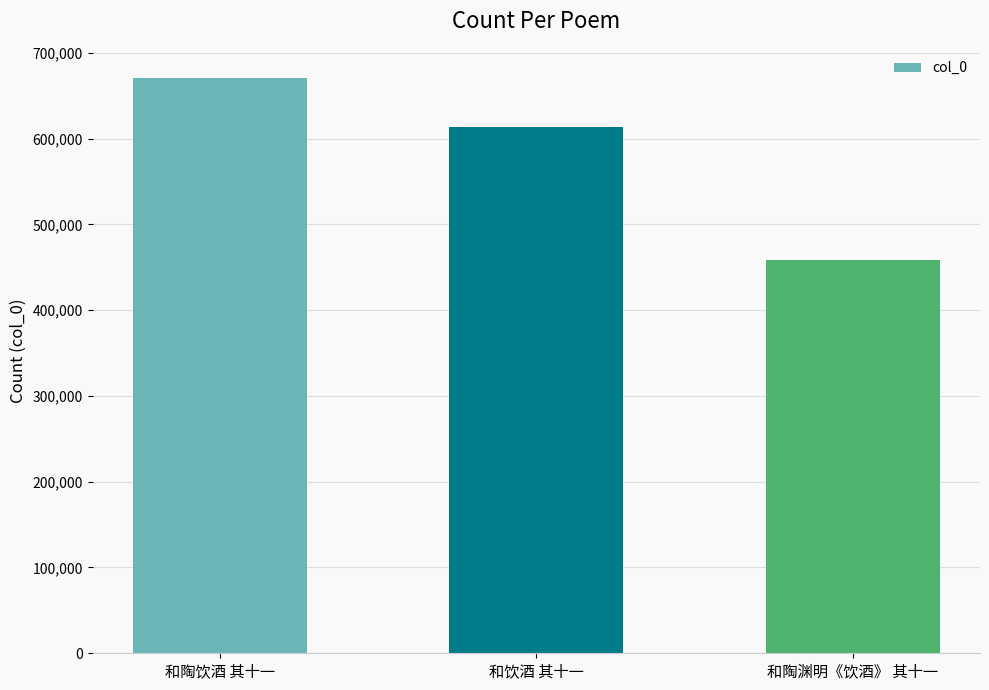

What is the difference between the values at 和陶渊明《饮酒》 其十一 and 和陶饮酒 其十一?

212058